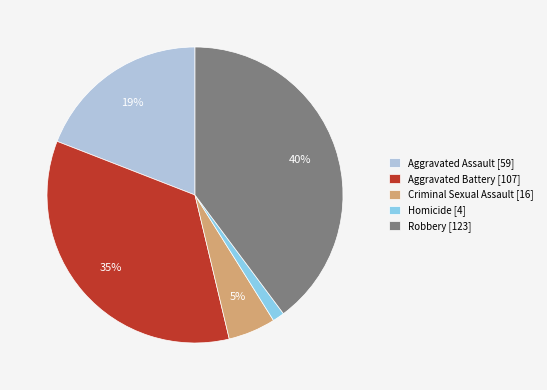

What is the ratio of the value at Robbery [123] to the value at Aggravated Assault [59]?

2.1